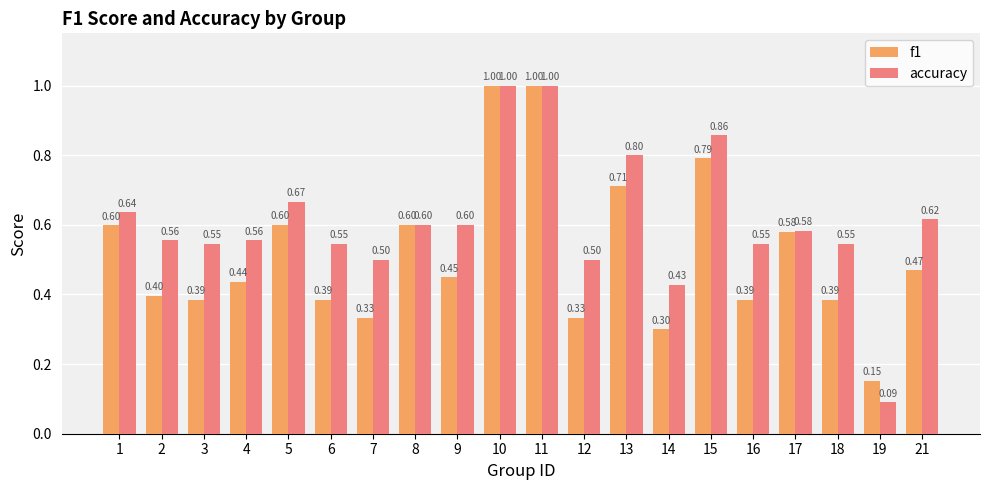

Are the bars grouped side by side (vs. stacked)?

Yes